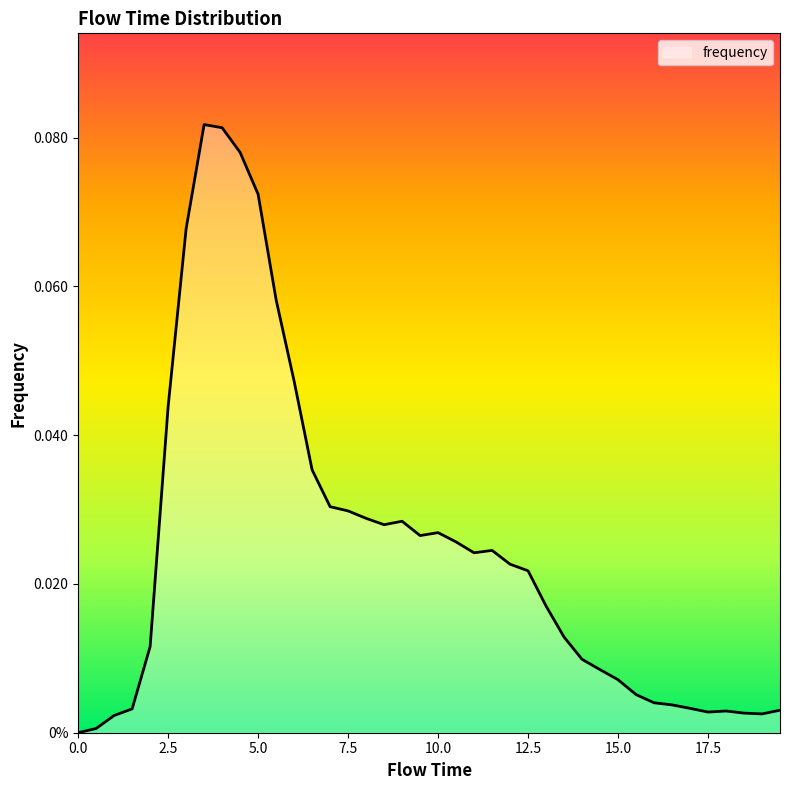

What is the difference between the second highest and second lowest values?

0.1